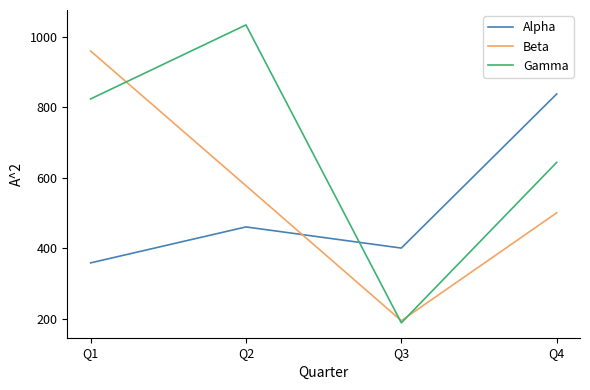

True or false: Alpha and Beta cross at least once.

True